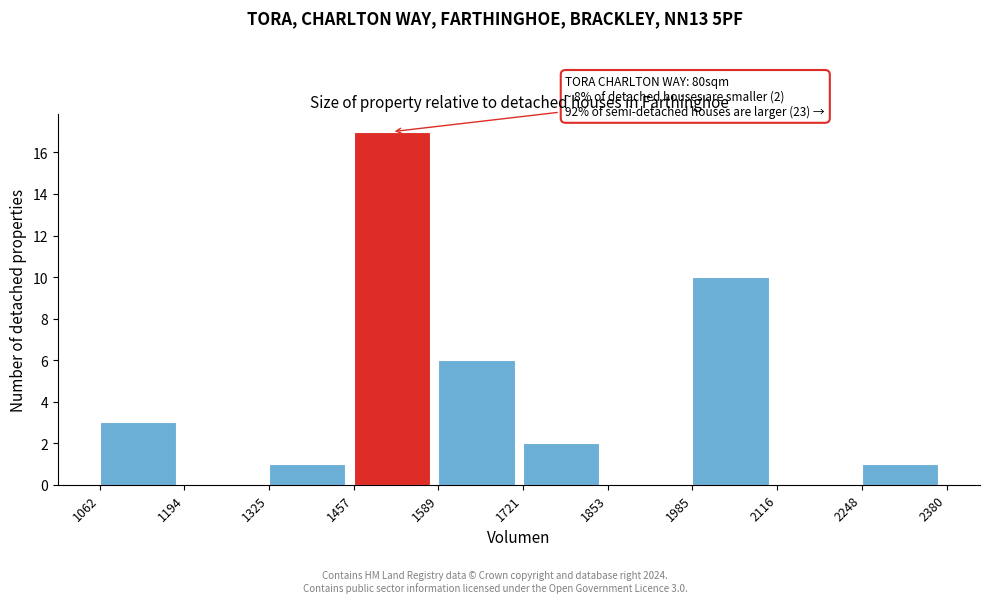

Over which range of the x-axis is the bar tallest?

1457 to 1589